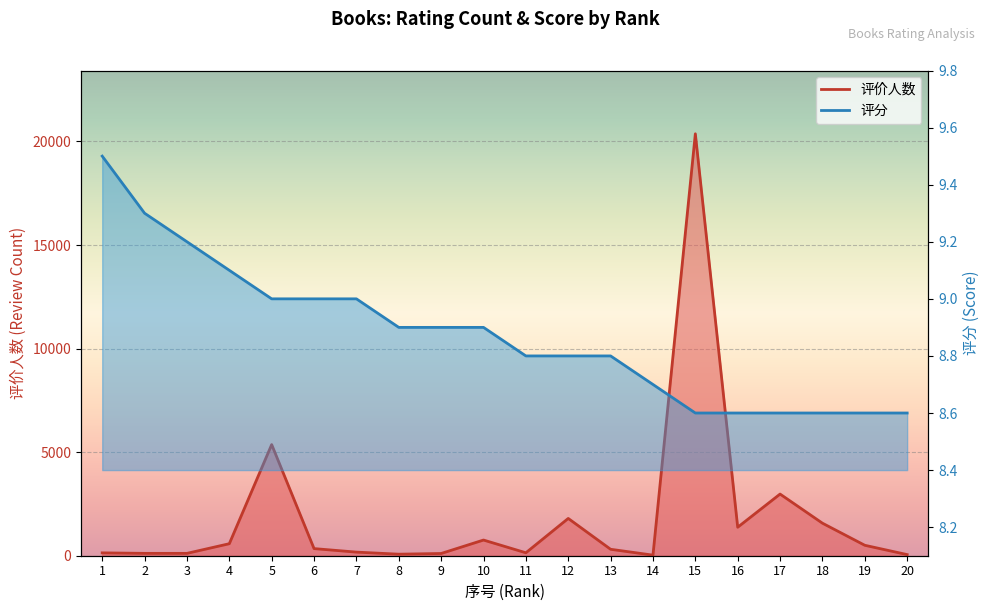

How many lines are shown in the chart?

2